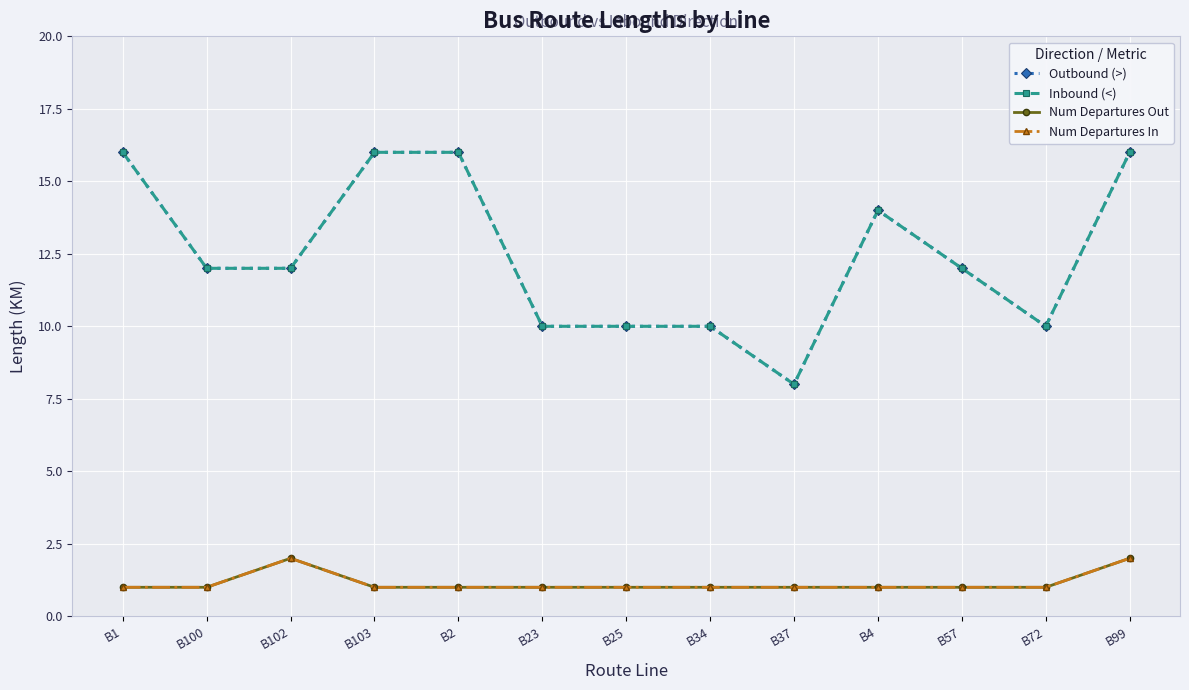

Which label corresponds to the smallest value in the chart?

B1